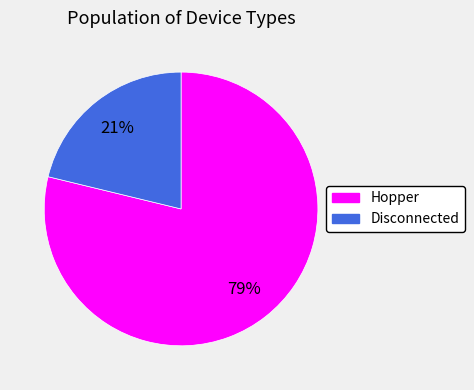

How many segments does this pie chart have?

2